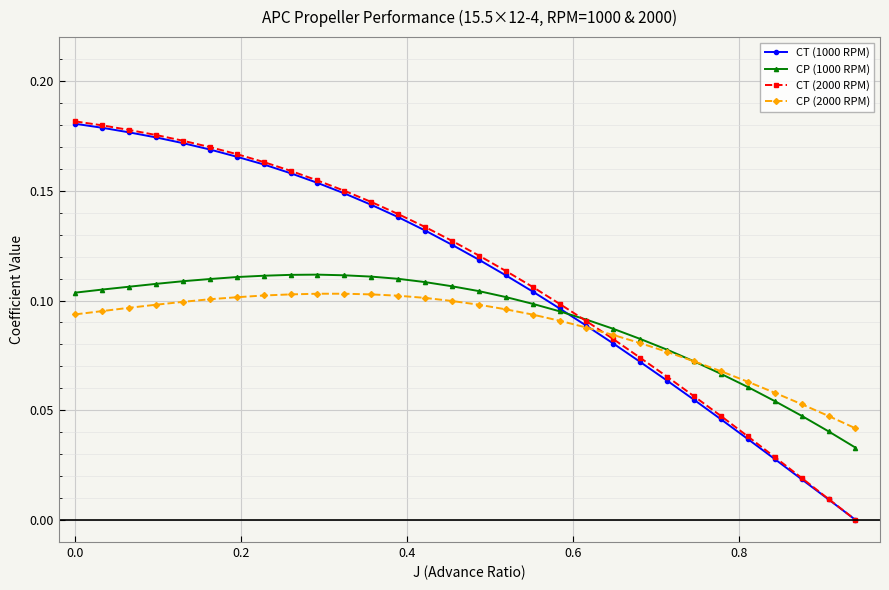

Which series has the largest range (max minus min)?

CT (2000 RPM)